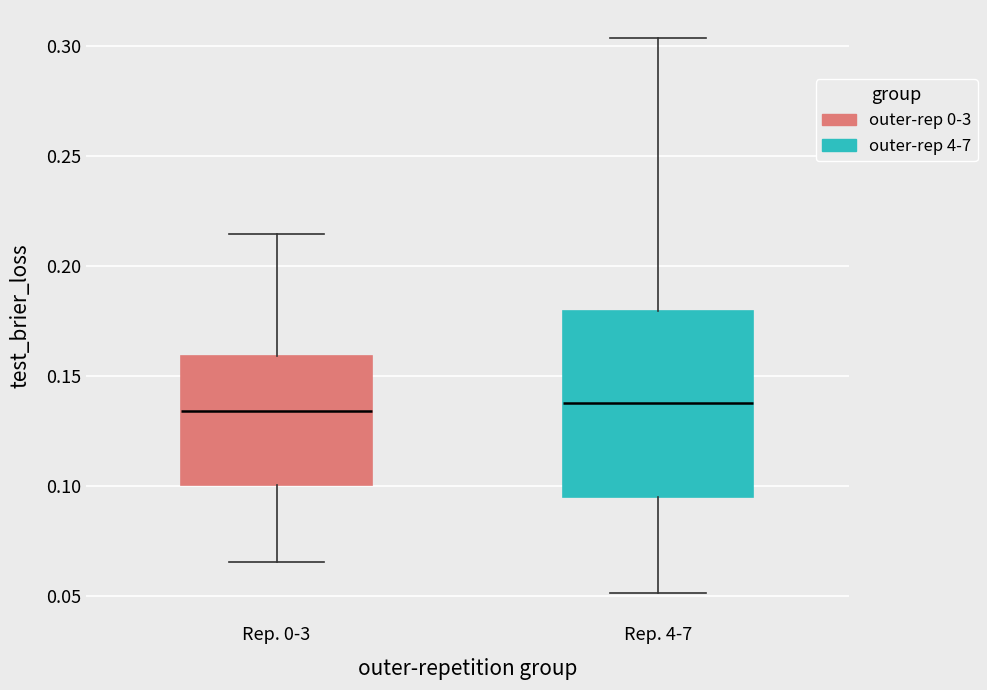

Where does the median line of the box for Rep. 0-3 sit on the y-axis? The values are not printed on the chart, so give them approximately, as read against the axis.

0.135